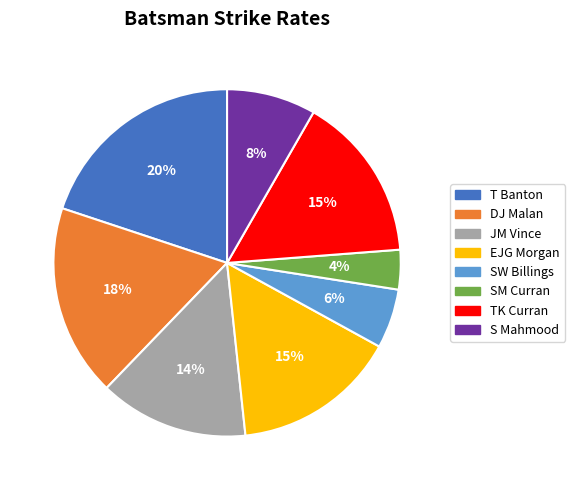

Is S Mahmood the majority of the pie?

No